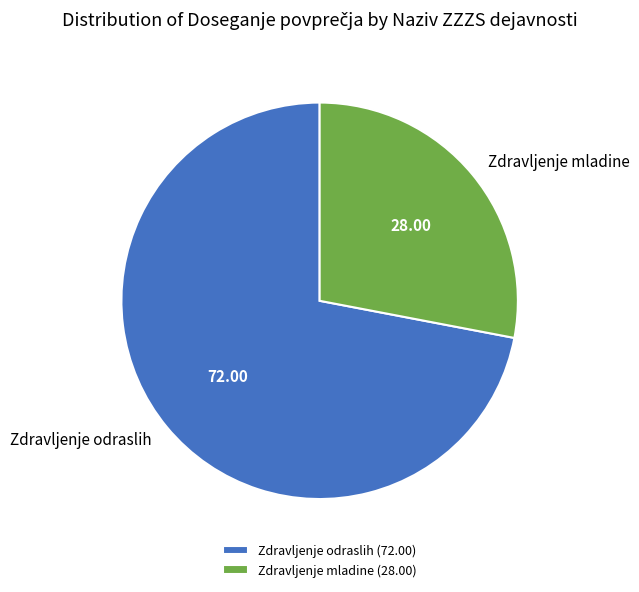

Do Zdravljenje odraslih and Zdravljenje mladine together represent more than half of the pie?

Yes